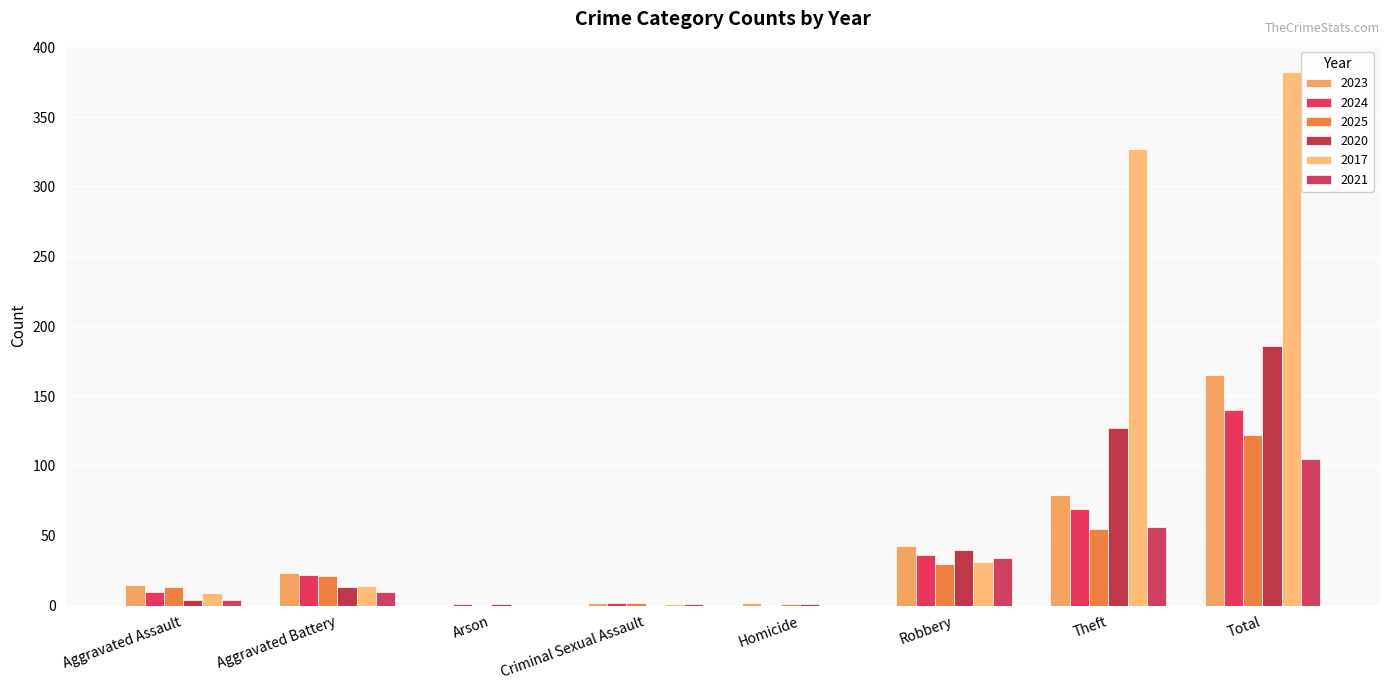

How many distinct data groups are displayed?

6